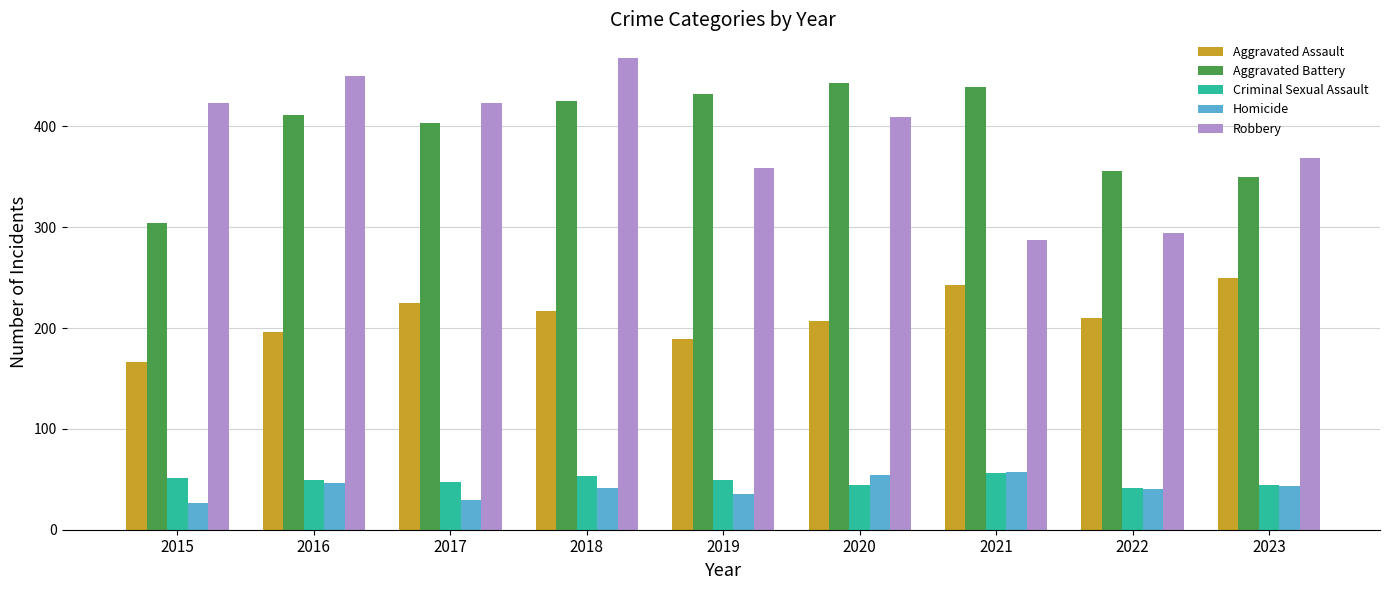

What is the spread (max minus min) of values at 2019?

397